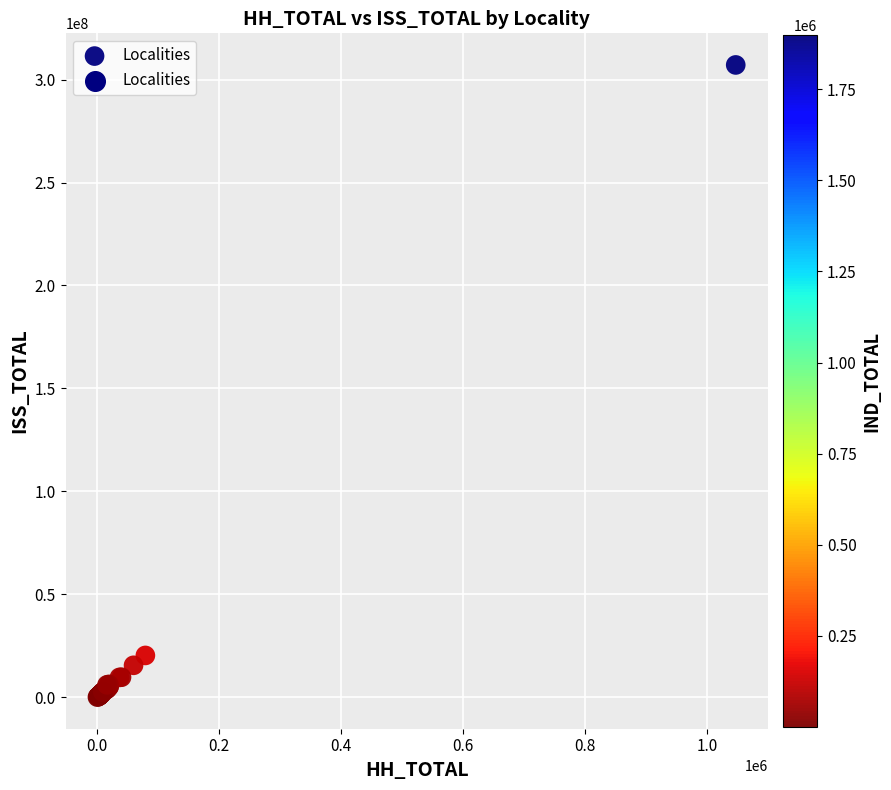

What Y value in the scatter plot is closest to 153578218?

20298274